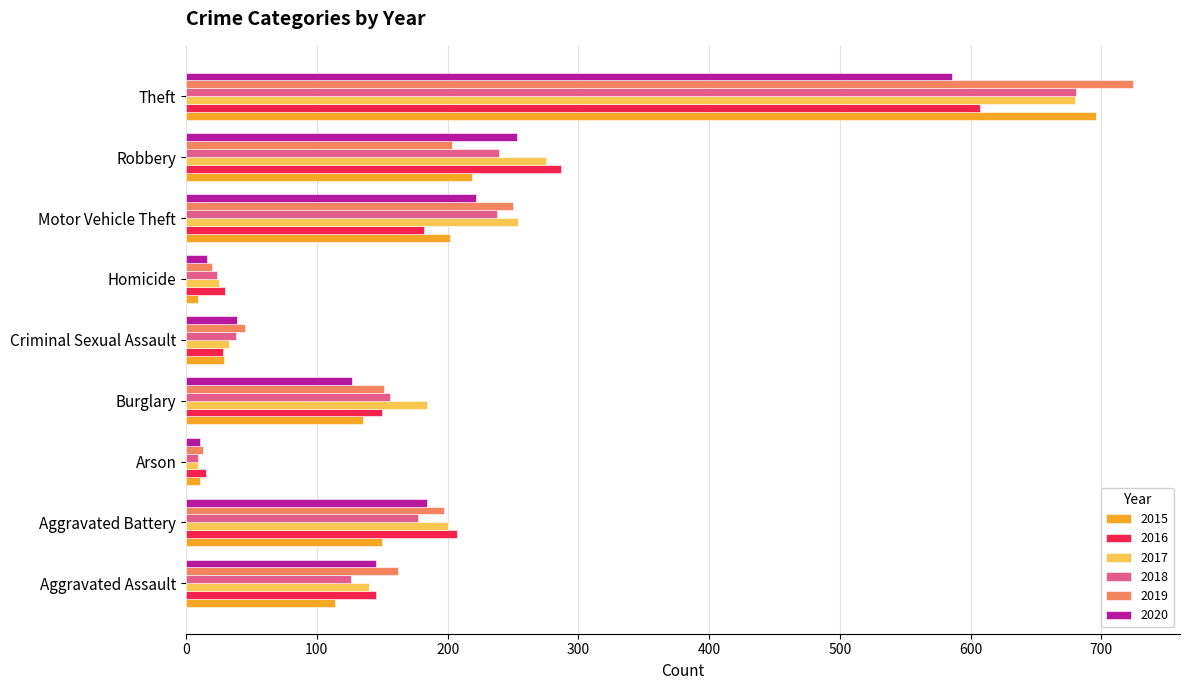

What is the sum of the 2018 values at Motor Vehicle Theft and Aggravated Battery?

415